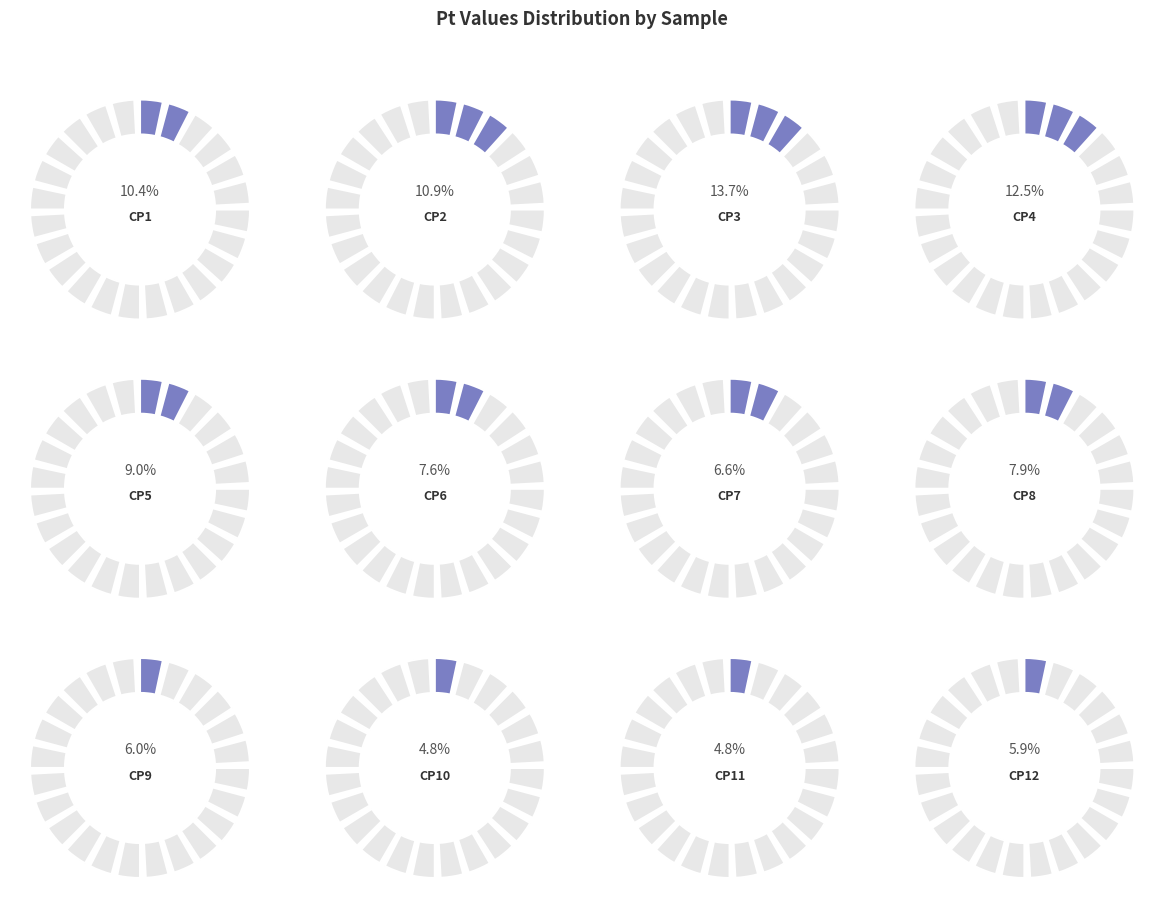

Count the number of slices in the pie.

12